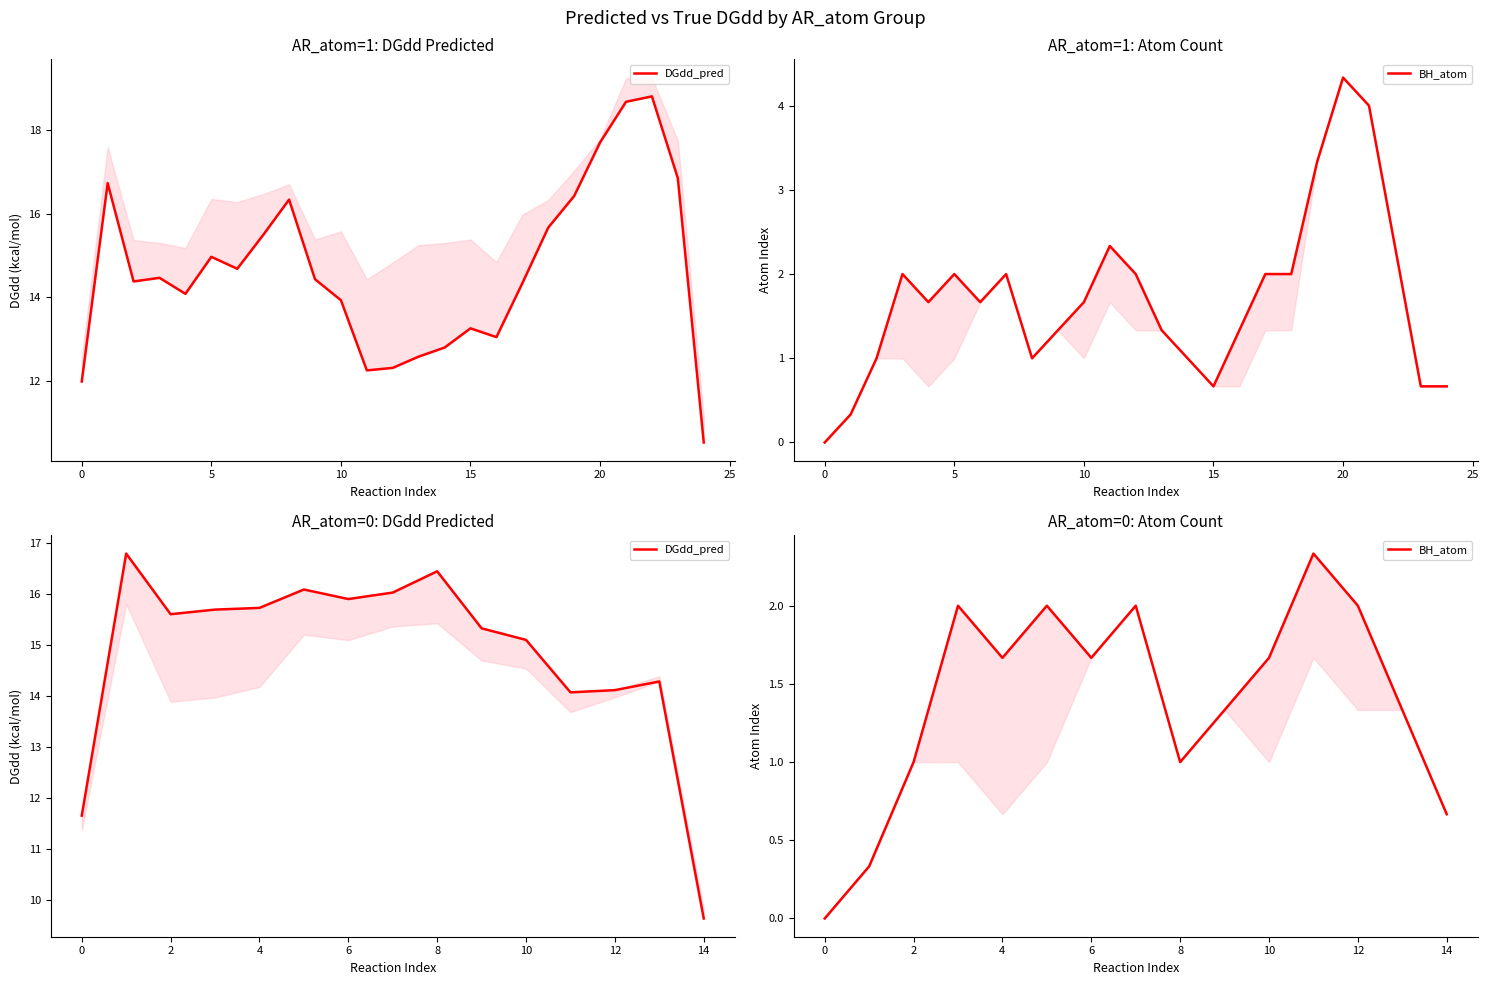

True or false: BH_atom and DGdd_pred cross at least once.

False